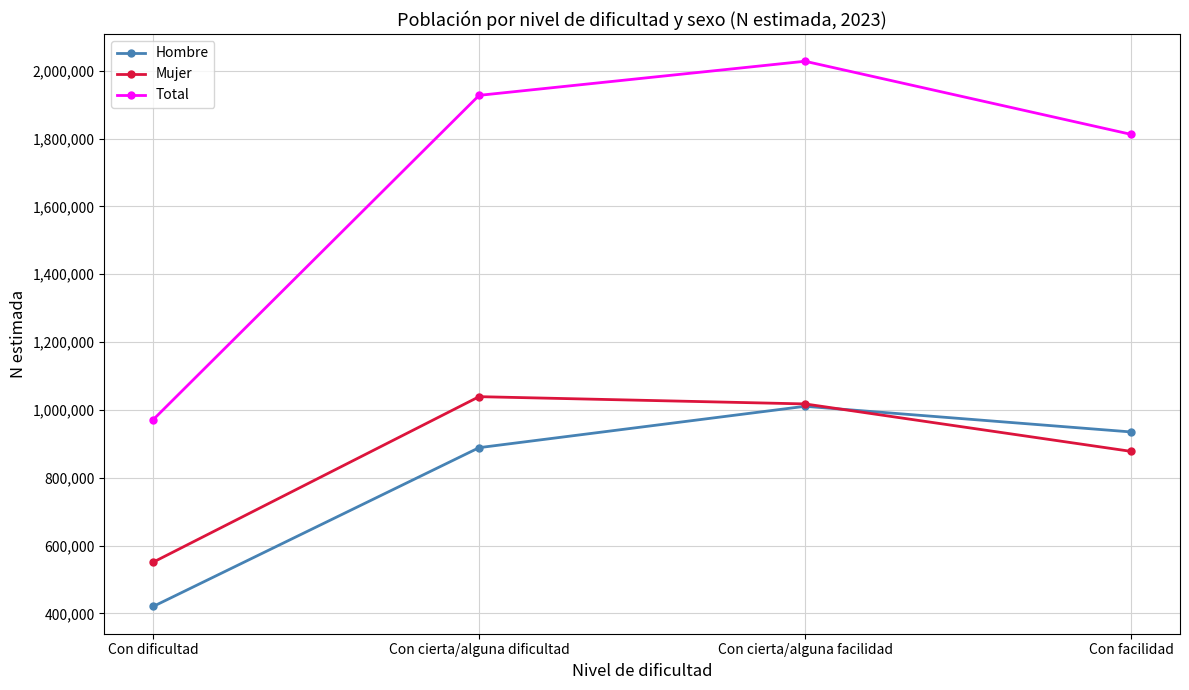

What is the total value across all series at Con dificultad?

1942191